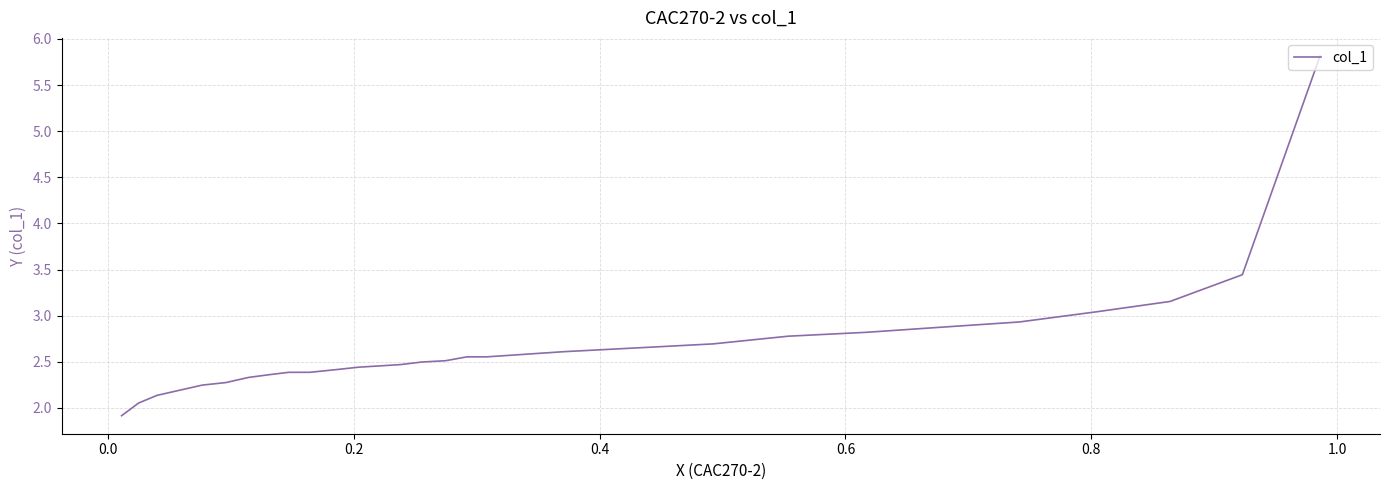

Count the number of categories in the chart.

29